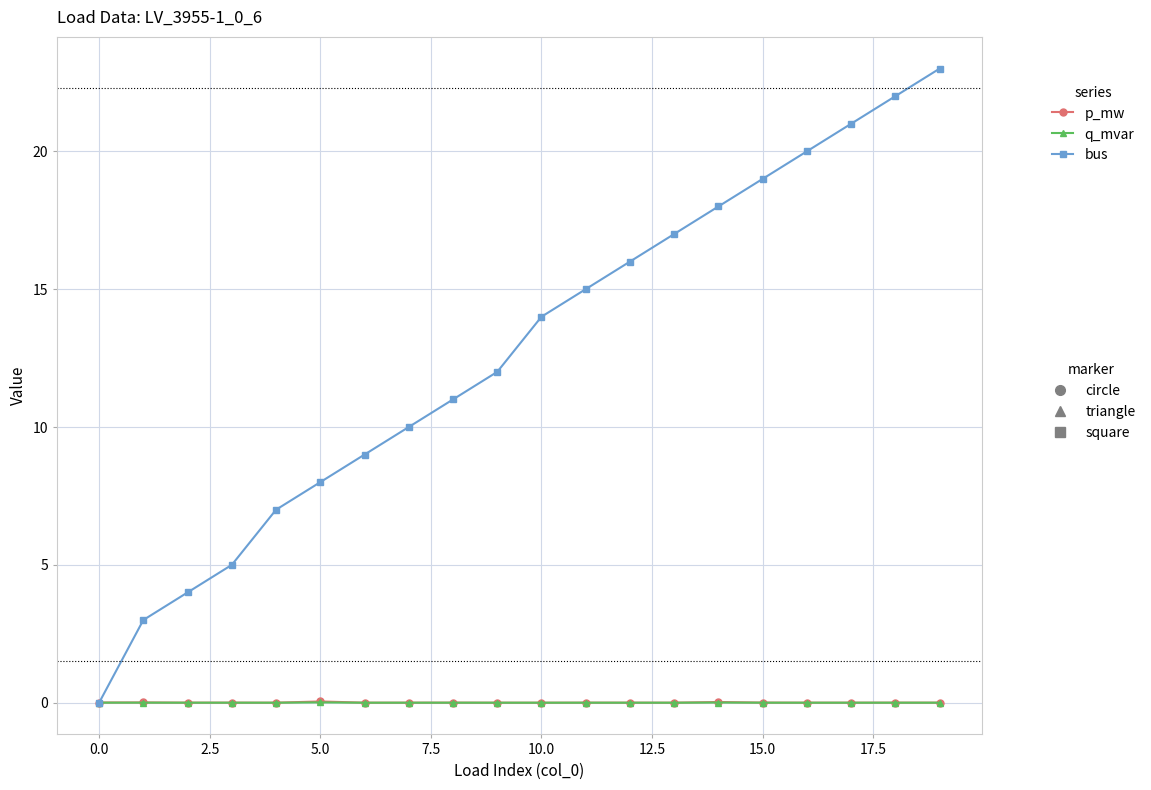

Does the chart display data point markers on the line(s)?

Yes